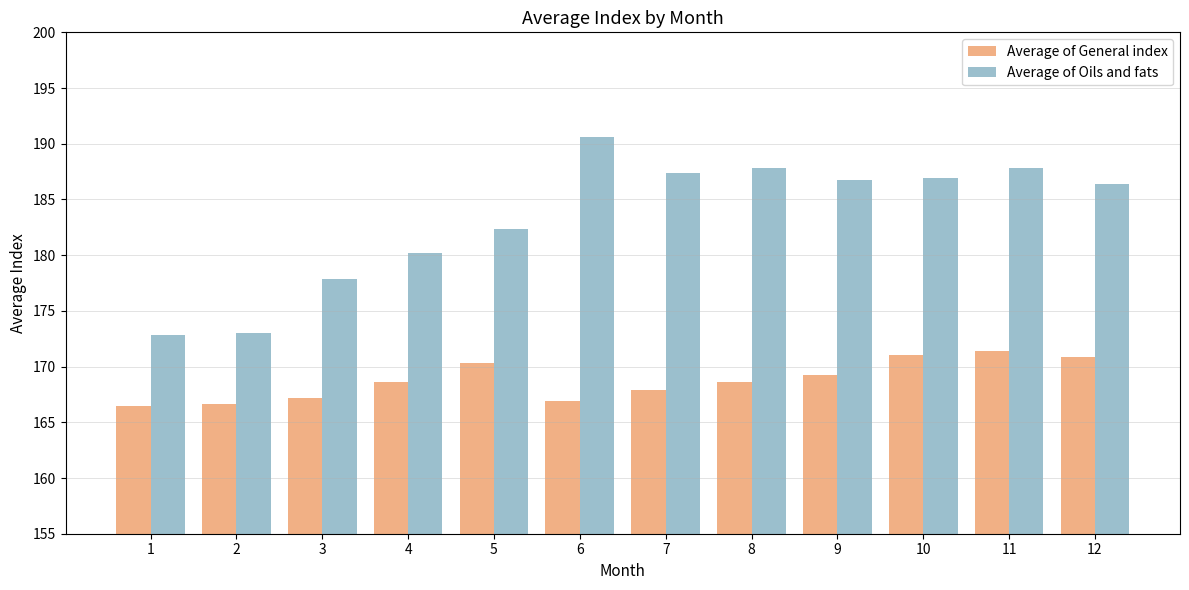

What is the minimum value shown in the chart?

166.5